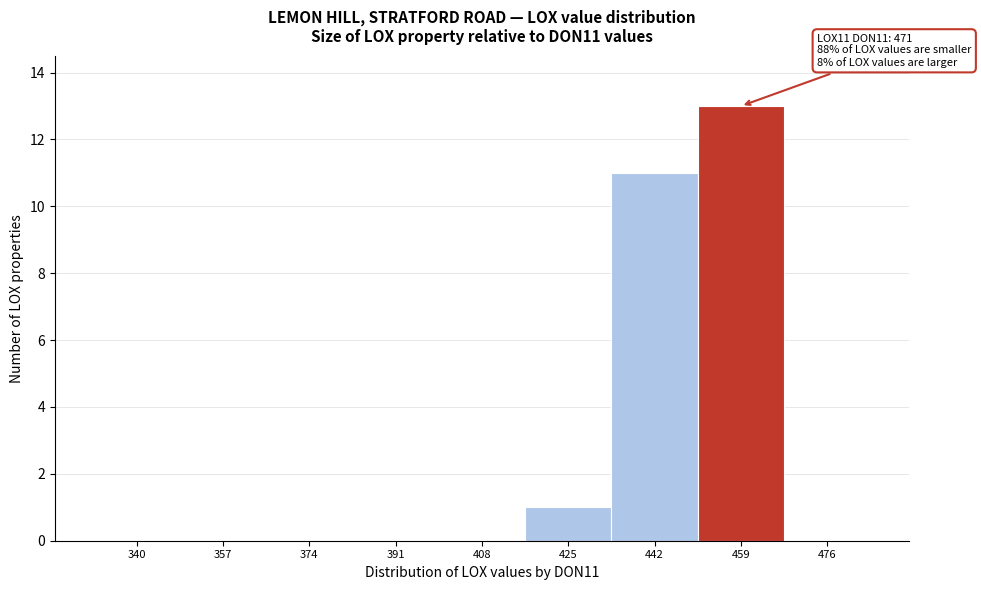

Reading right to left, extract all data points from this chart.

476=0	459=13	442=11	425=1	408=0	391=0	374=0	357=0	340=0